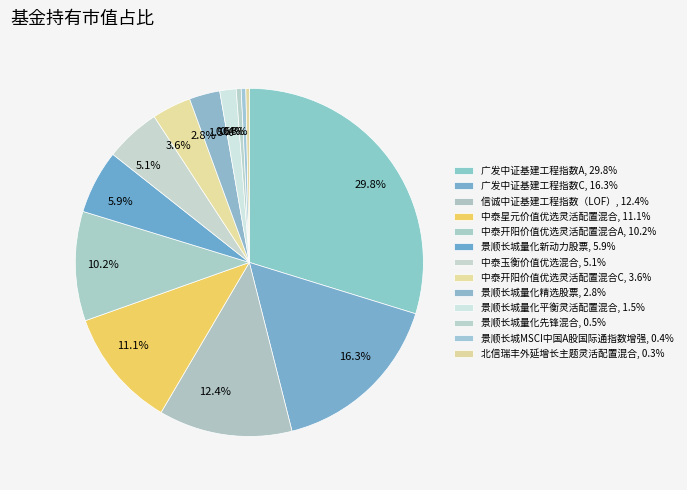

True or false: 景顺长城MSCI中国A股国际通指数增强 accounts for 0% of the total.

True